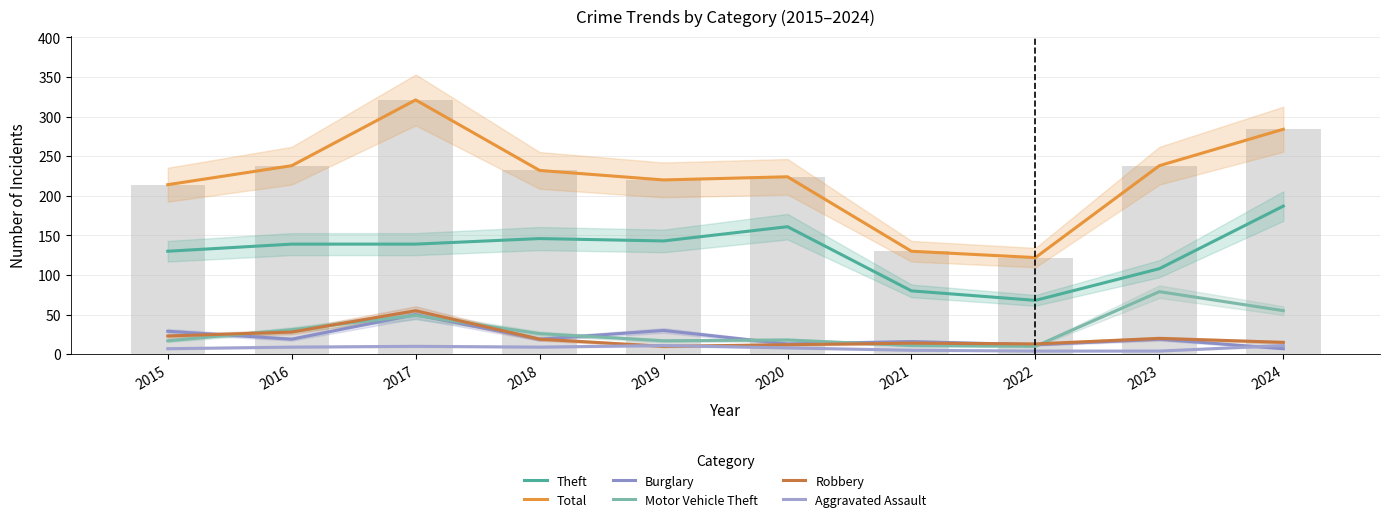

At which category does the chart reach its minimum across all series?

2022